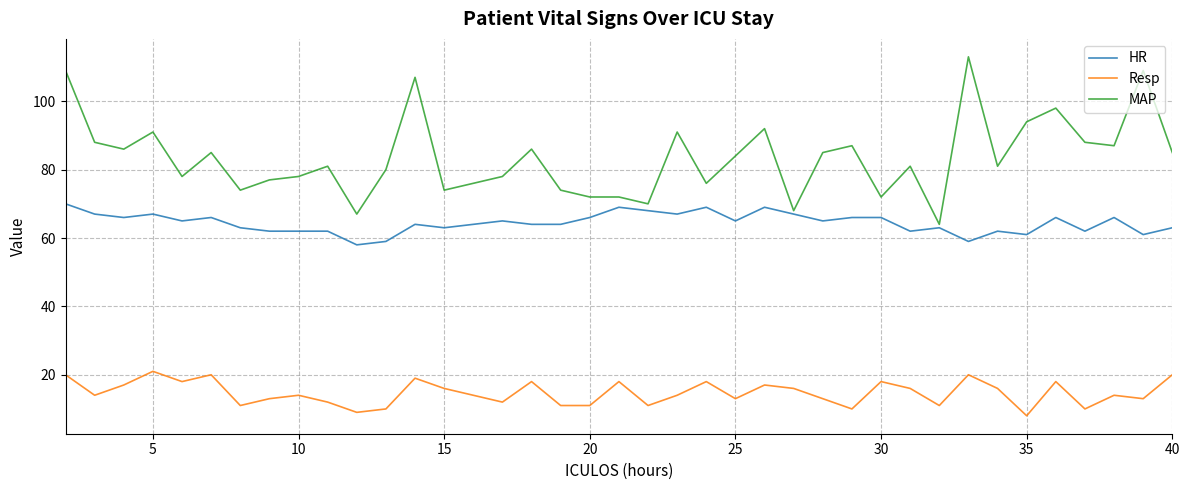

True or false: Resp and HR cross at least once.

False